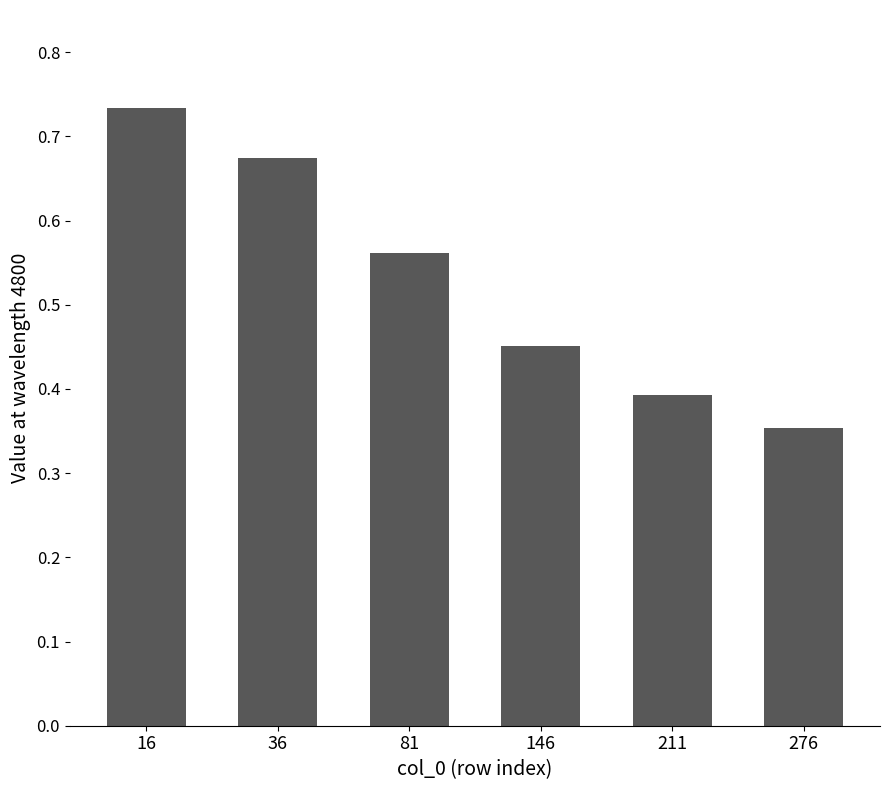

List the labels in order of value, smallest first.

276, 211, 146, 81, 36, 16